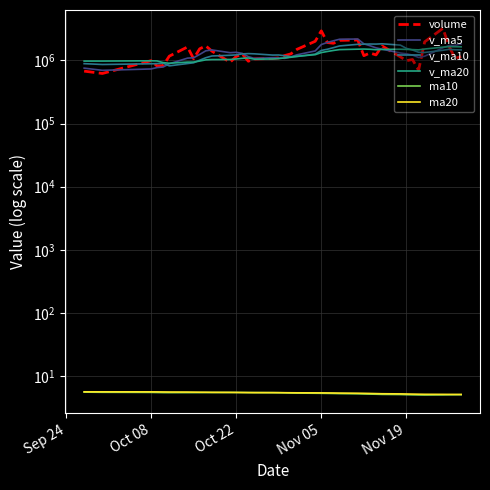

At how many categories does at least one series exceed 1222632?

30